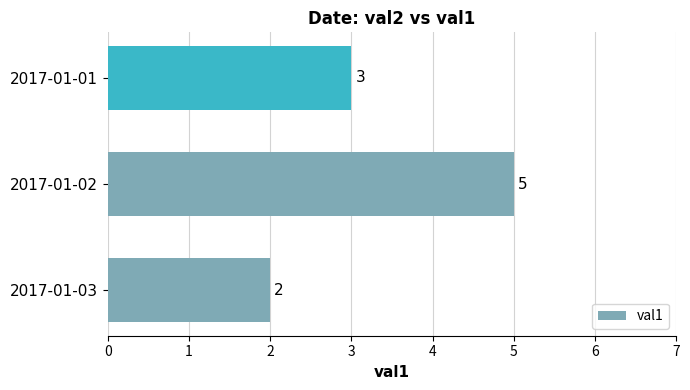

The value at 2017-01-03 is 2. True or false?

True